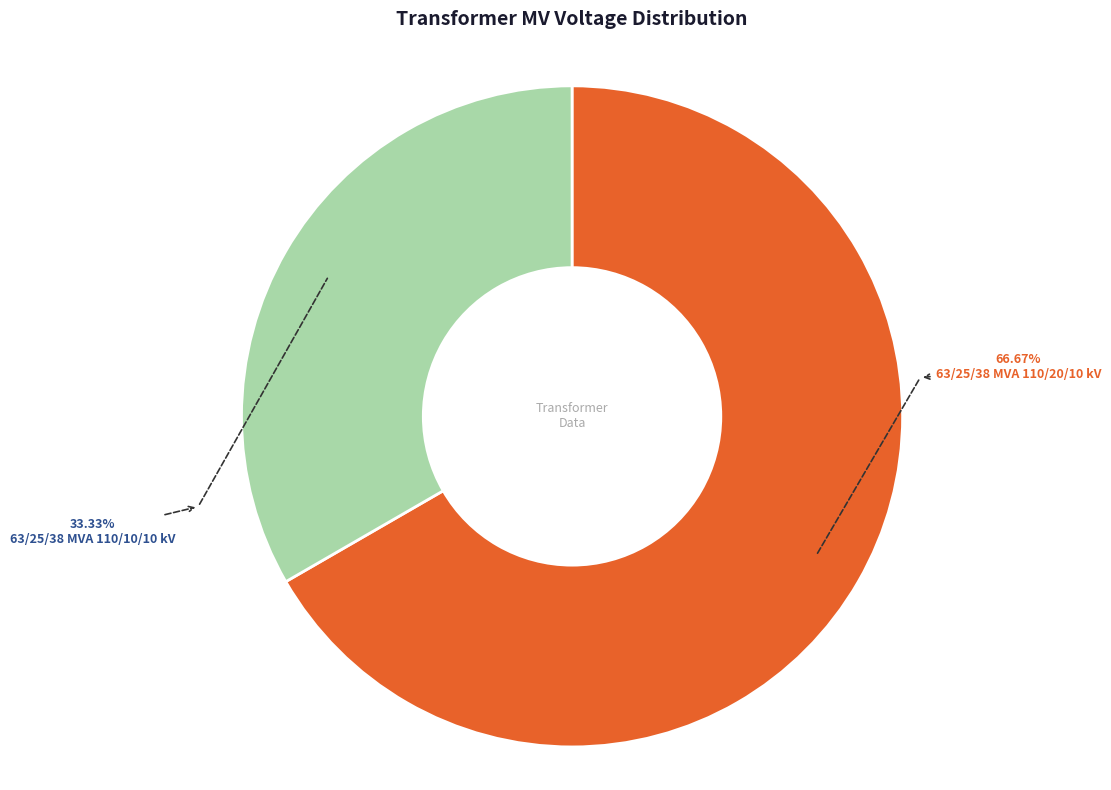

Which has a higher value, 63/25/38 MVA 110/20/10 kV or 63/25/38 MVA 110/10/10 kV?

63/25/38 MVA 110/20/10 kV